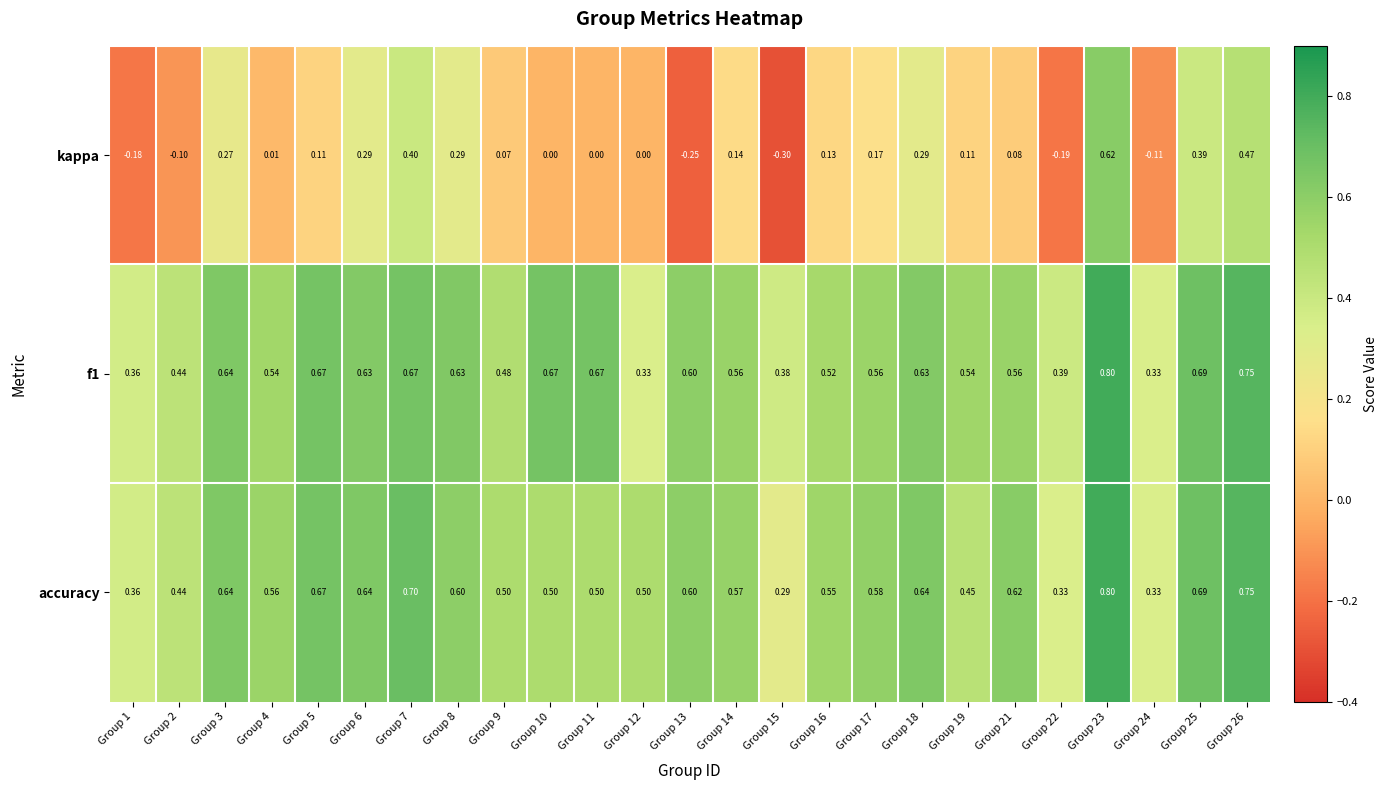

Which series has the widest spread of values?

kappa